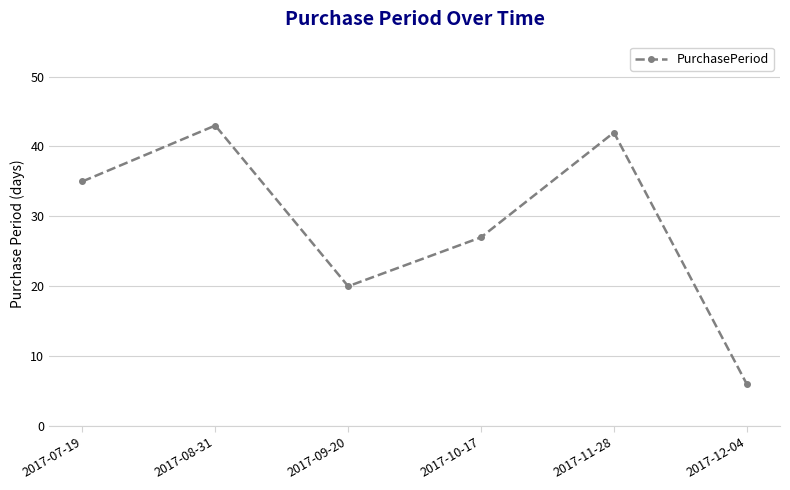

What is the label of the 5th point from the right?

2017-08-31